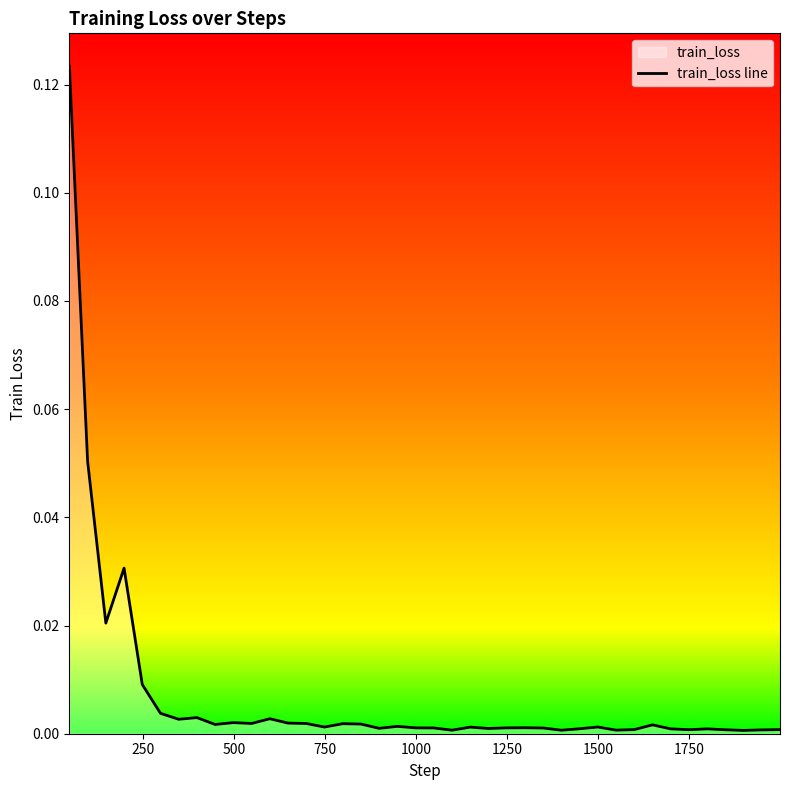

Does the chart have visible grid lines?

No